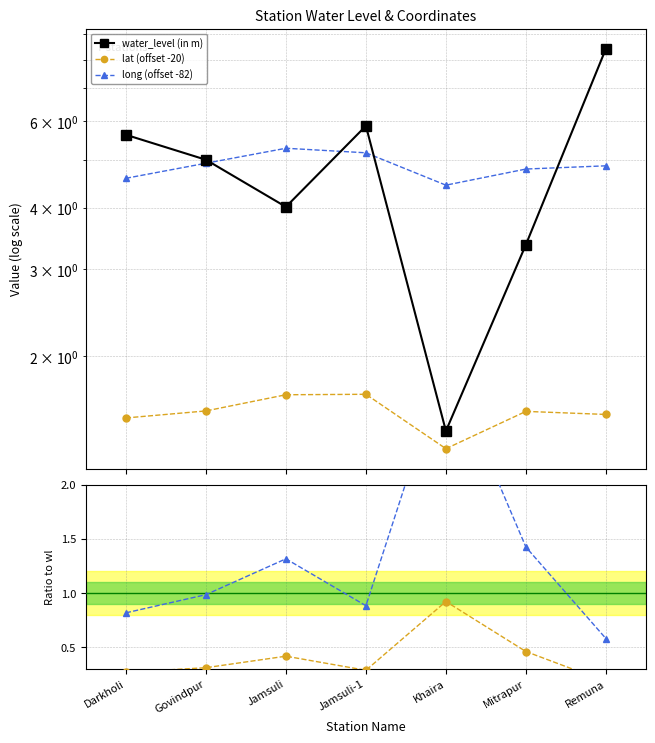

Which series has the largest range (max minus min)?

water_level (in m)